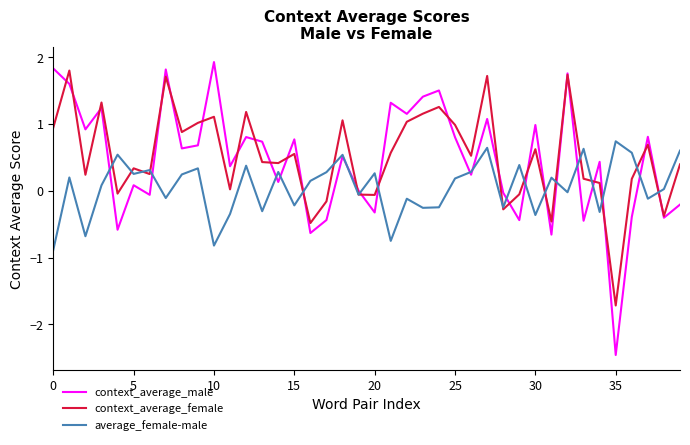

What is the minimum value for average_female-male?

-0.9